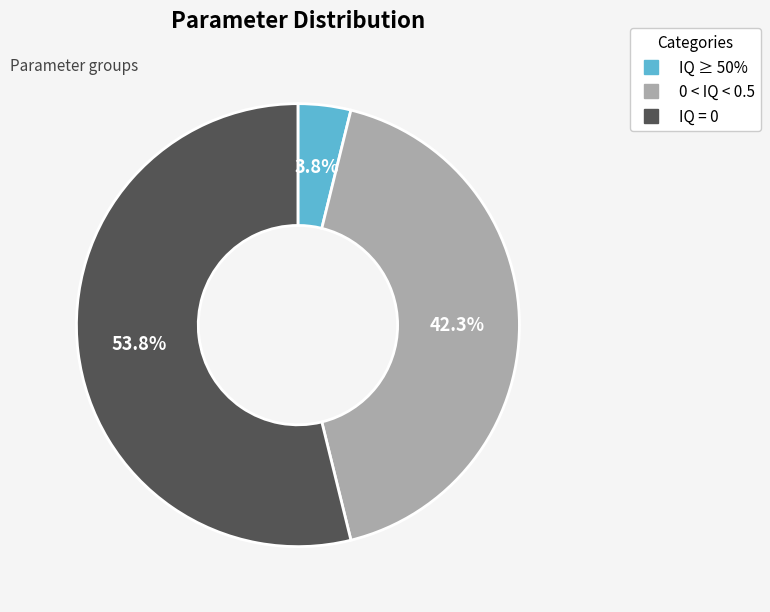

Is there a majority slice in this chart?

Yes